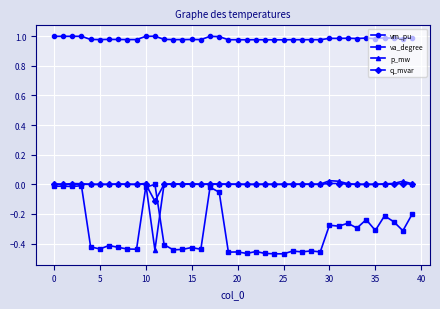

At how many categories does at least one series exceed 0?

40